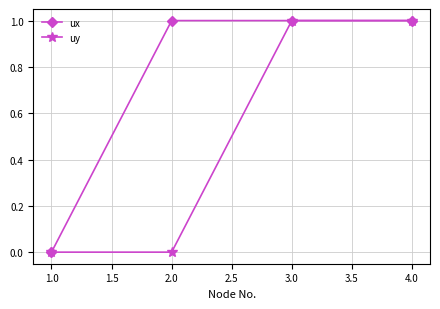

What is the difference between the highest and lowest values at 1.0?

0